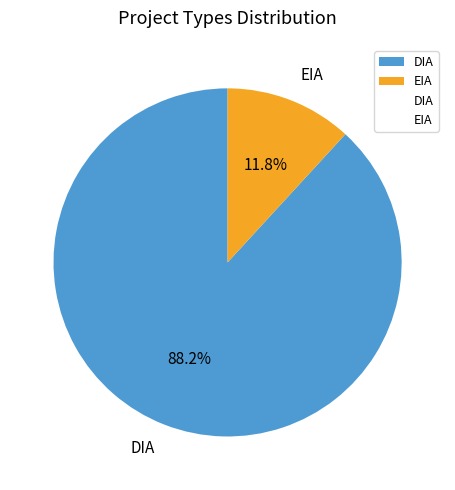

Does any single category account for the majority?

Yes